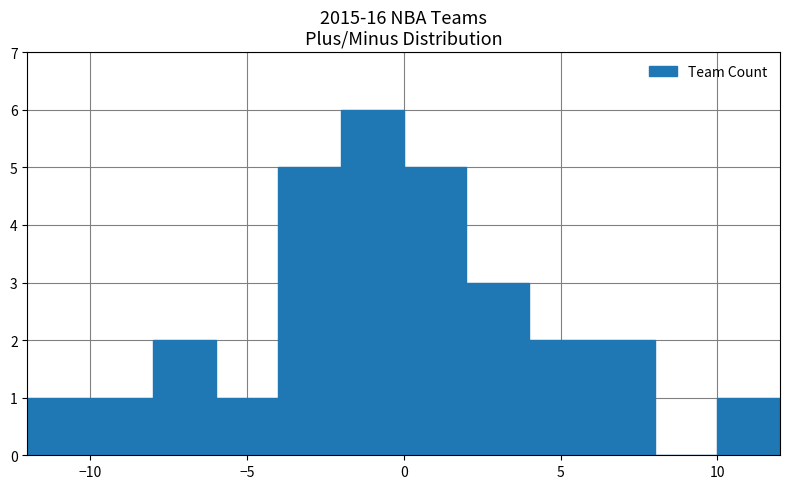

What is the sum of all values?

29